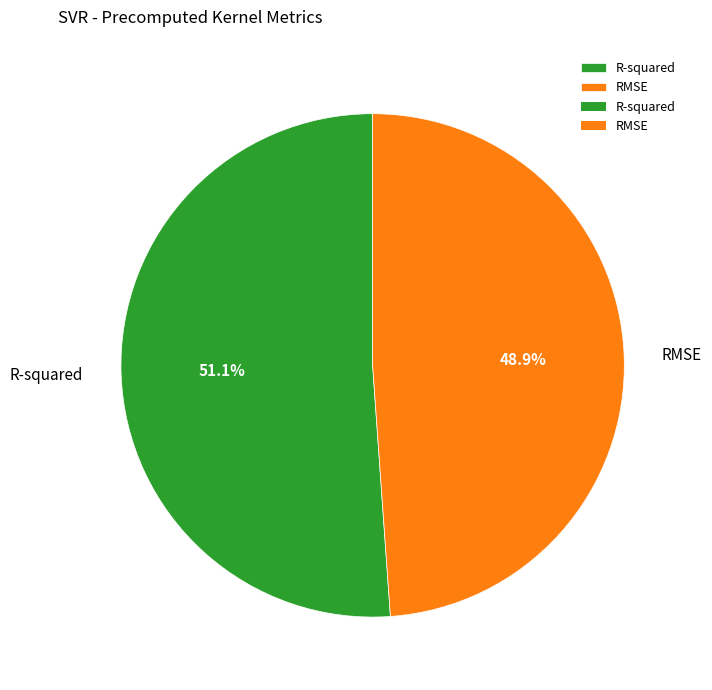

Which category has the smallest portion of the pie?

RMSE